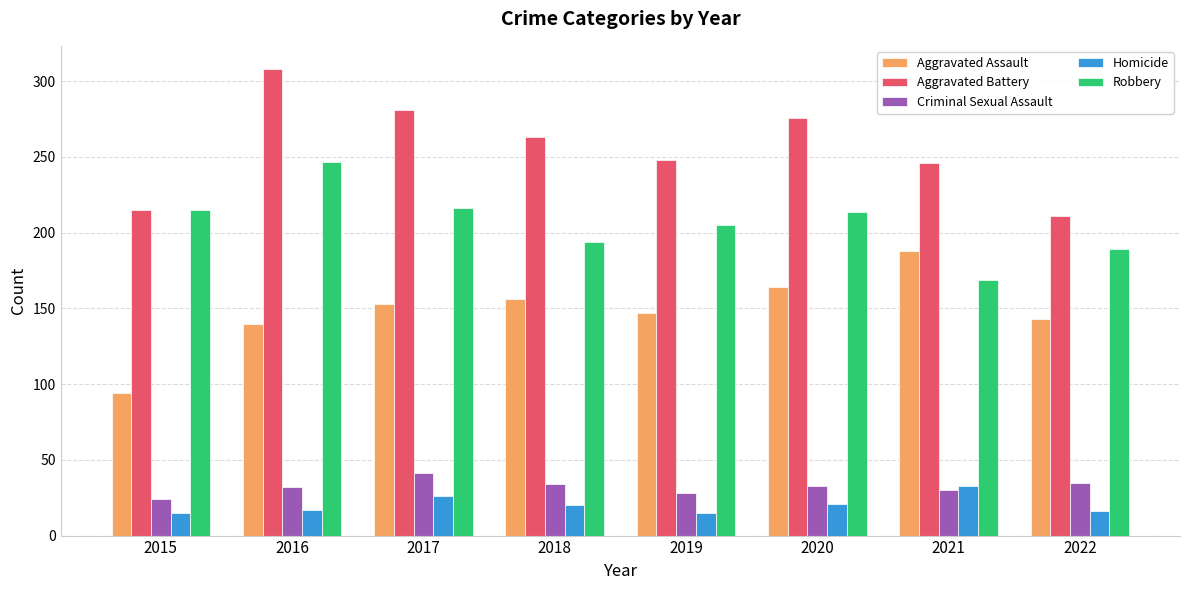

What is the total value across all series at 2022?

594